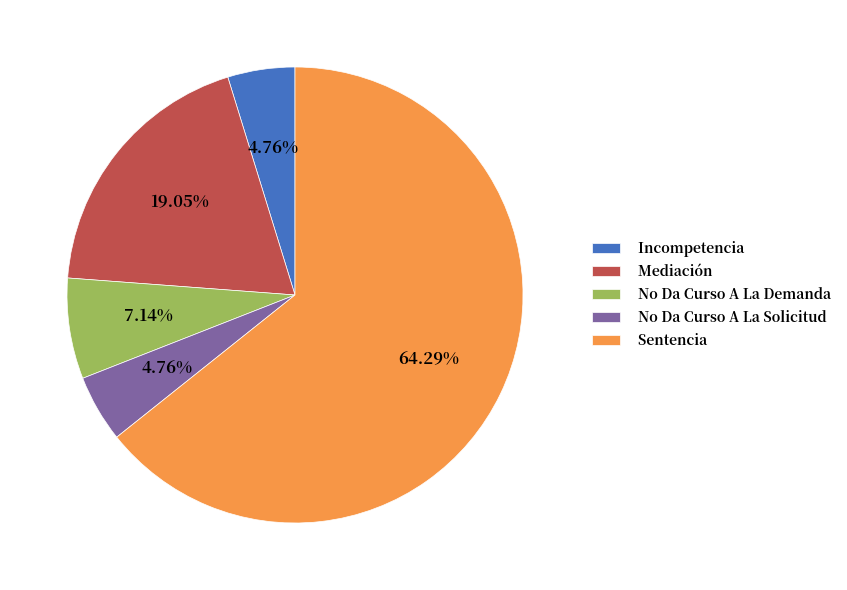

To the nearest percent, what percentage of the pie is No Da Curso A La Solicitud?

5%